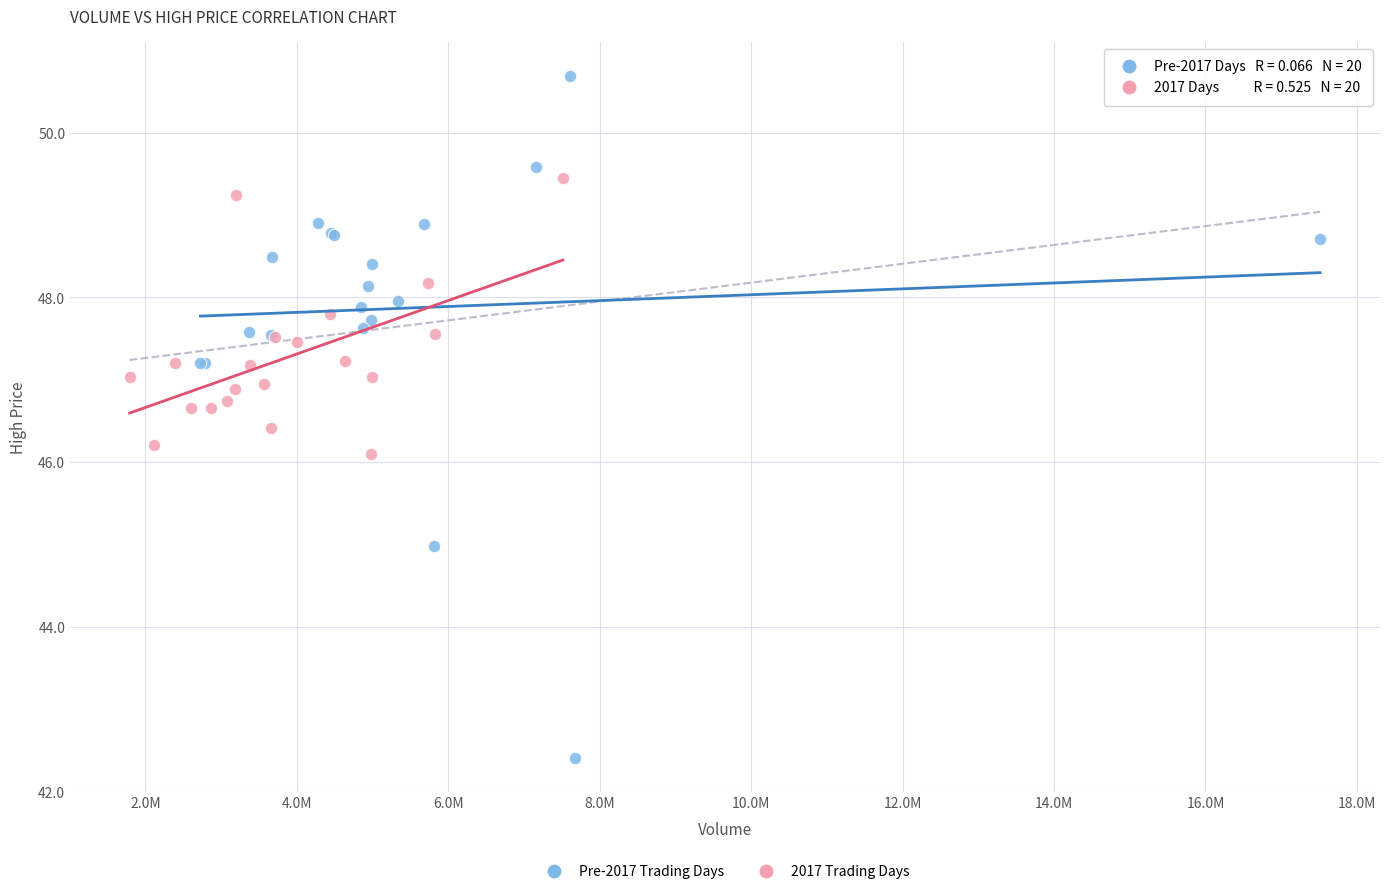

Which series contains the highest Y value?

Pre-2017 Trading Days